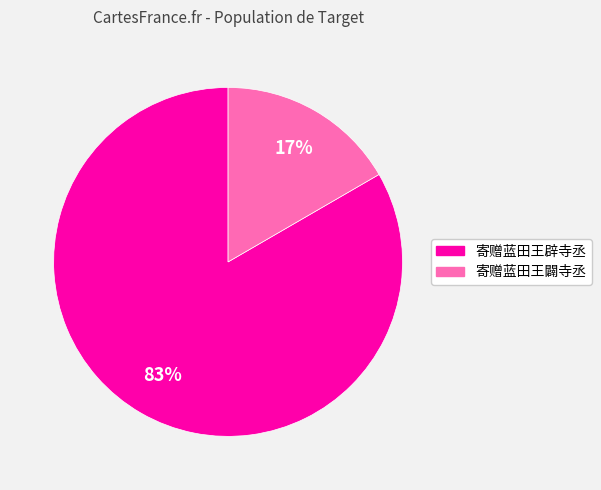

To the nearest percent, what portion does 寄赠蓝田王辟寺丞 represent?

83%